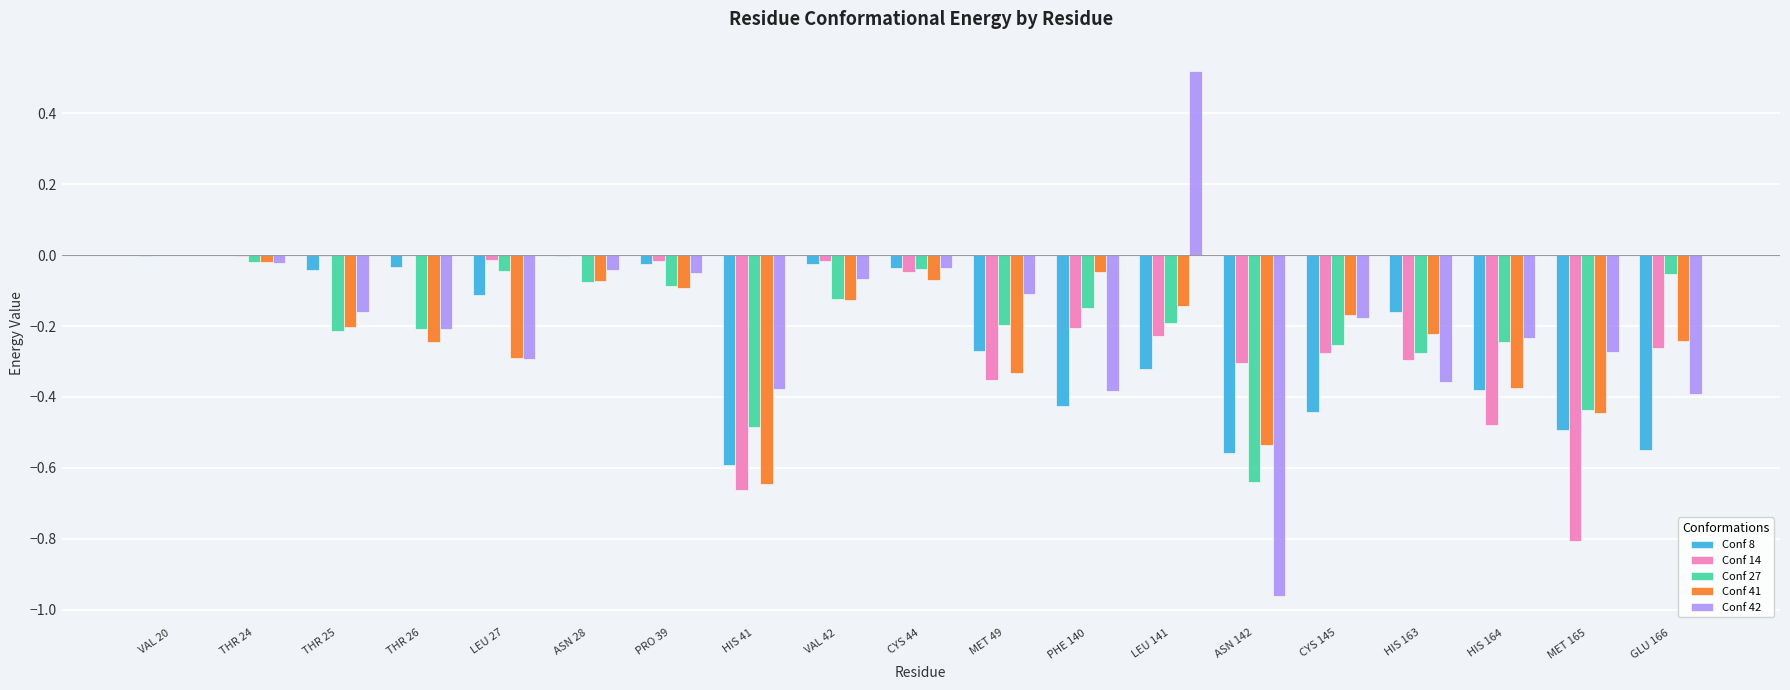

Between HIS 41 and PHE 140, which series saw the biggest shift?

Conf 41